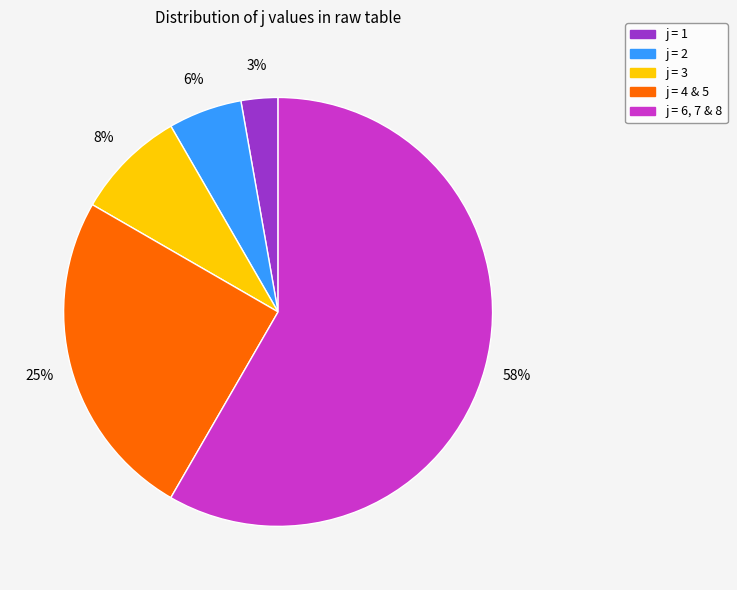

Which category has the biggest portion of the pie?

j = 6, 7 & 8